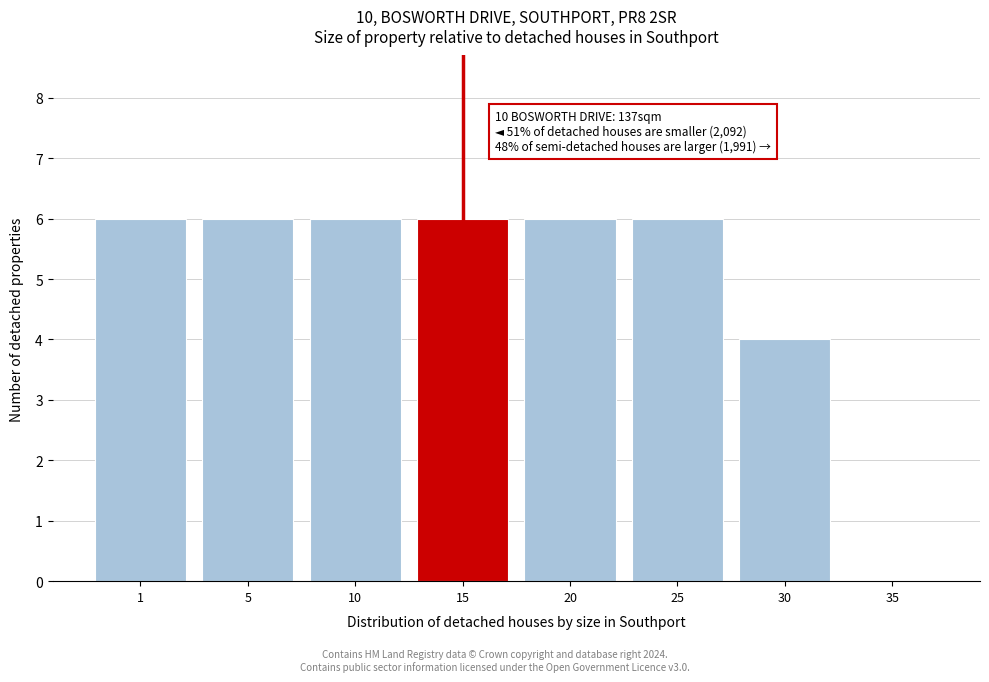

Reading right to left, extract all data points from this chart.

35=0	30=4	25=6	20=6	15=6	10=6	5=6	1=6